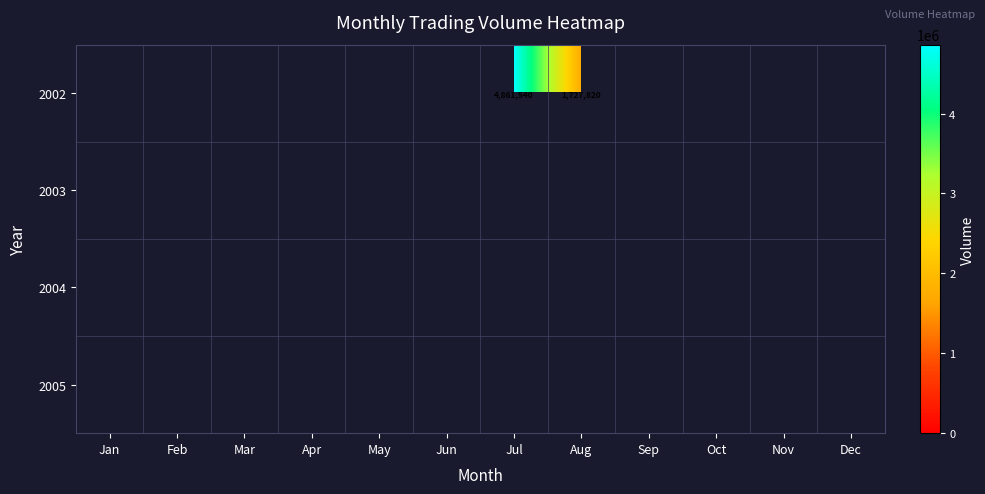

The value of 2002 at Jul is 4861540. True or false?

True